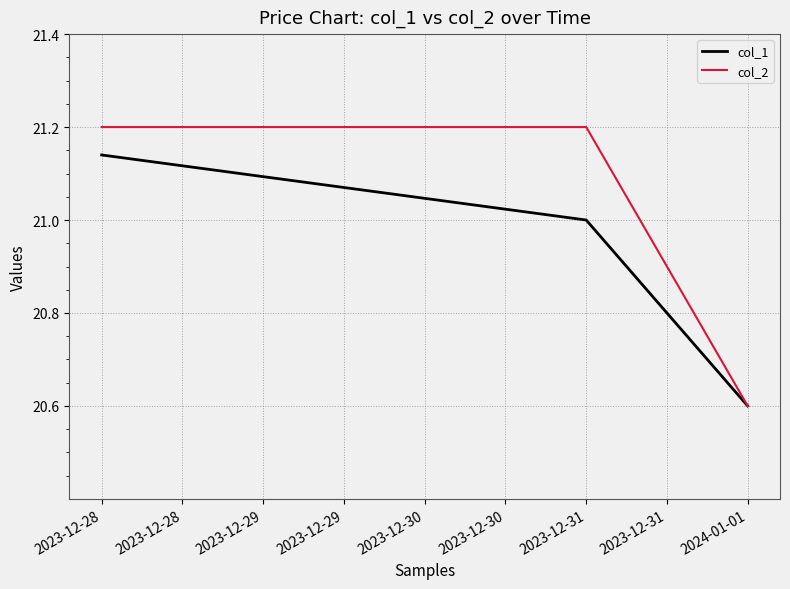

Which series has the largest range (max minus min)?

col_2